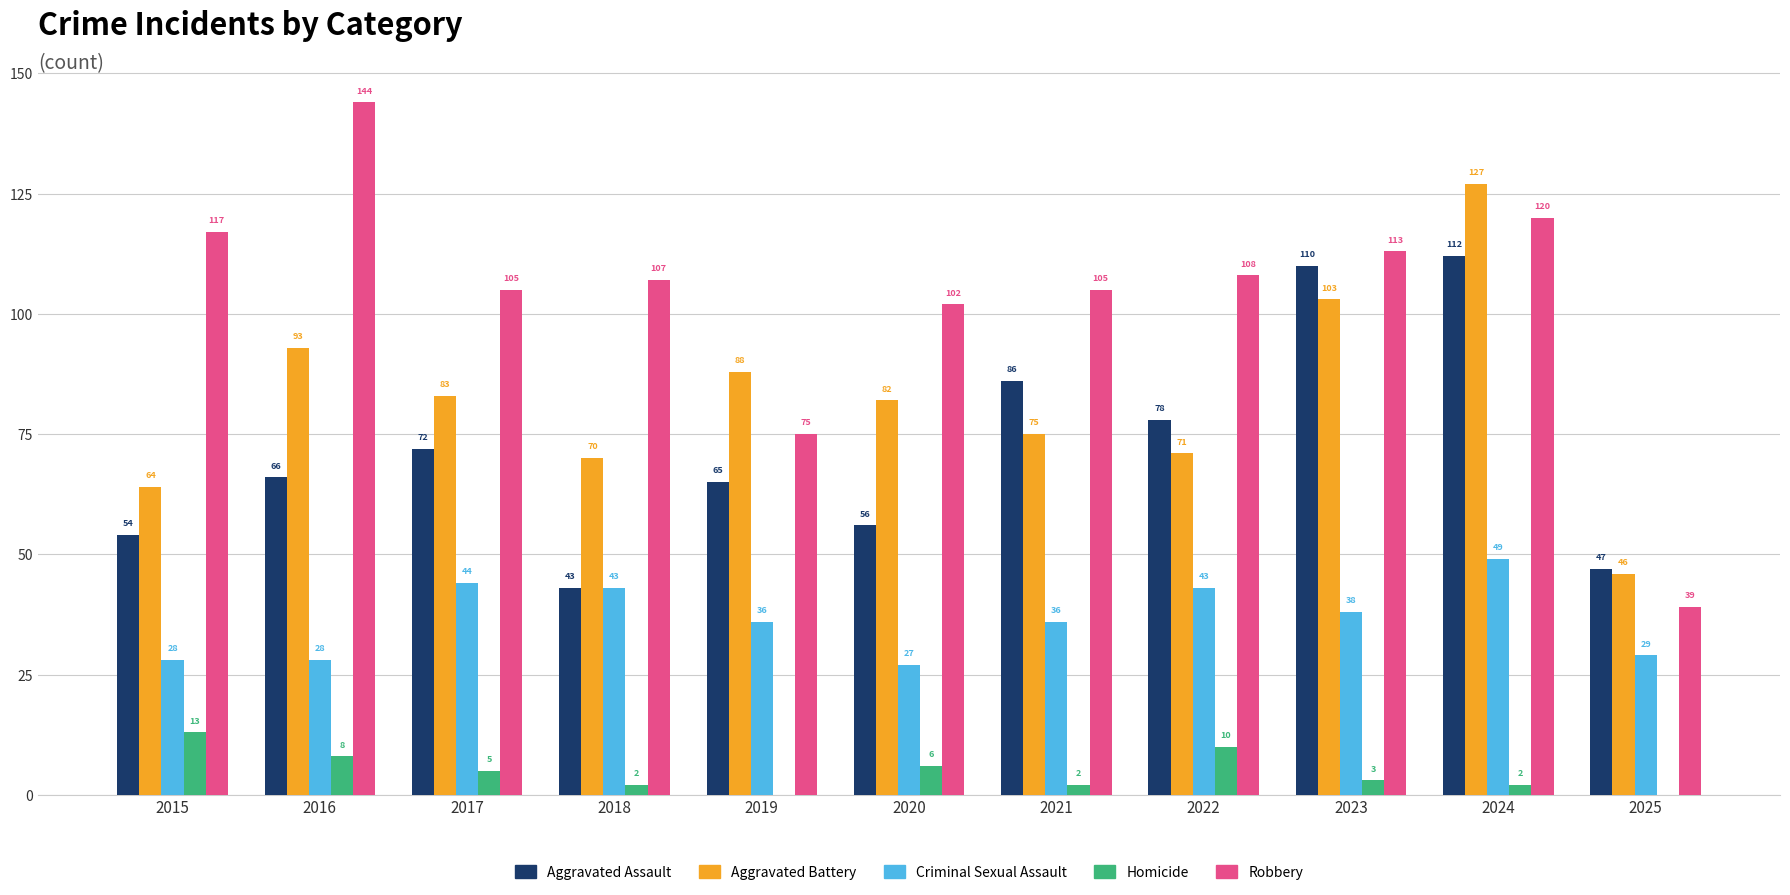

How many categories are shown in the chart?

11